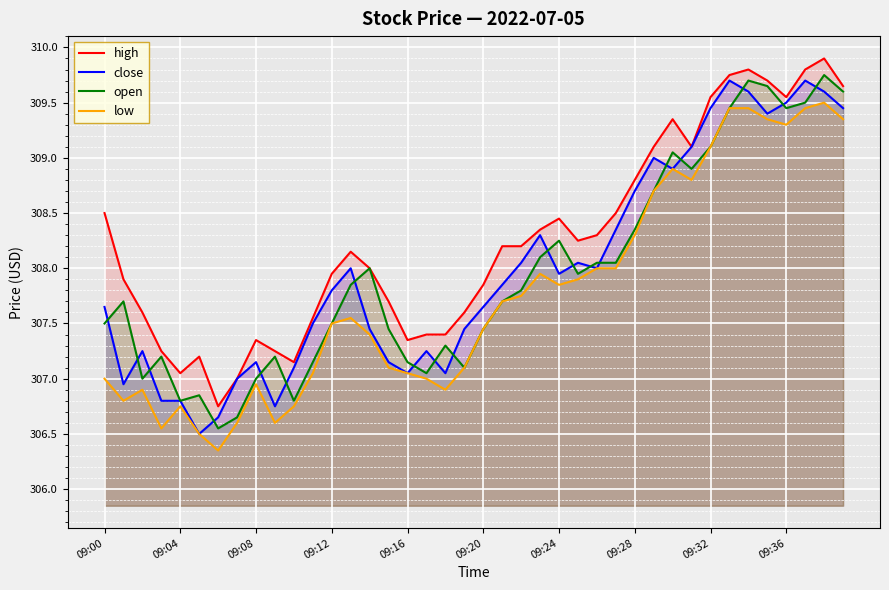

True or false: low has a value of 307.9 at 23.

True